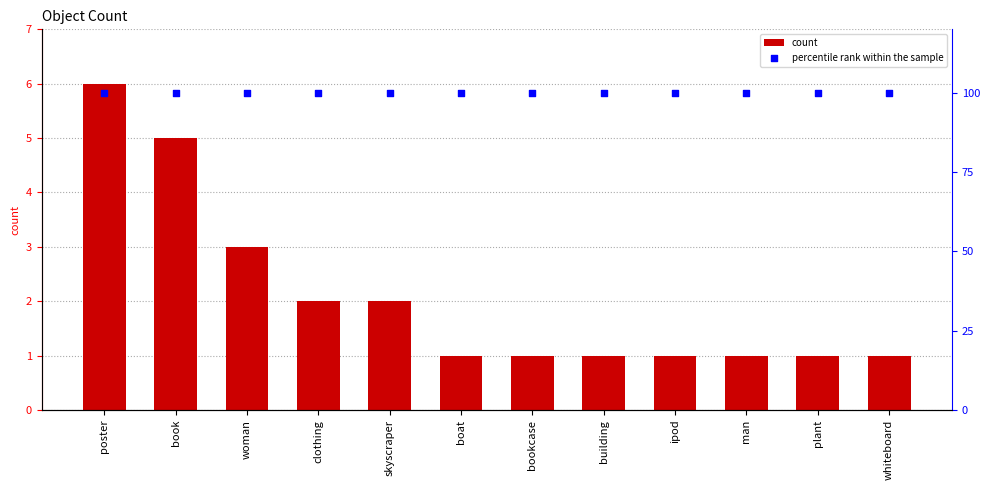

Which series has the widest spread of Y values?

count